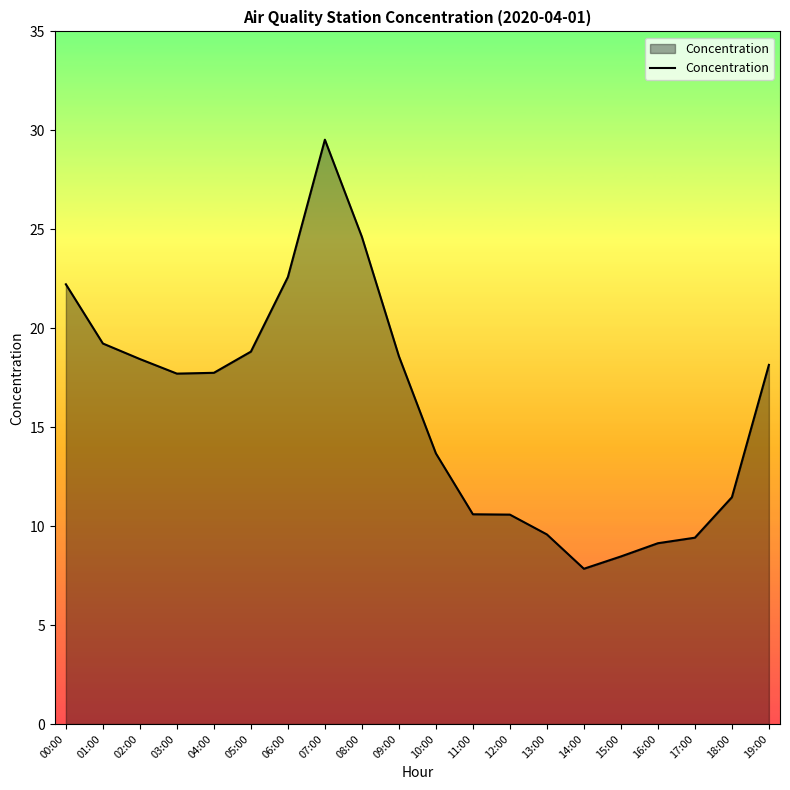

Where is the first local maximum?

07:00